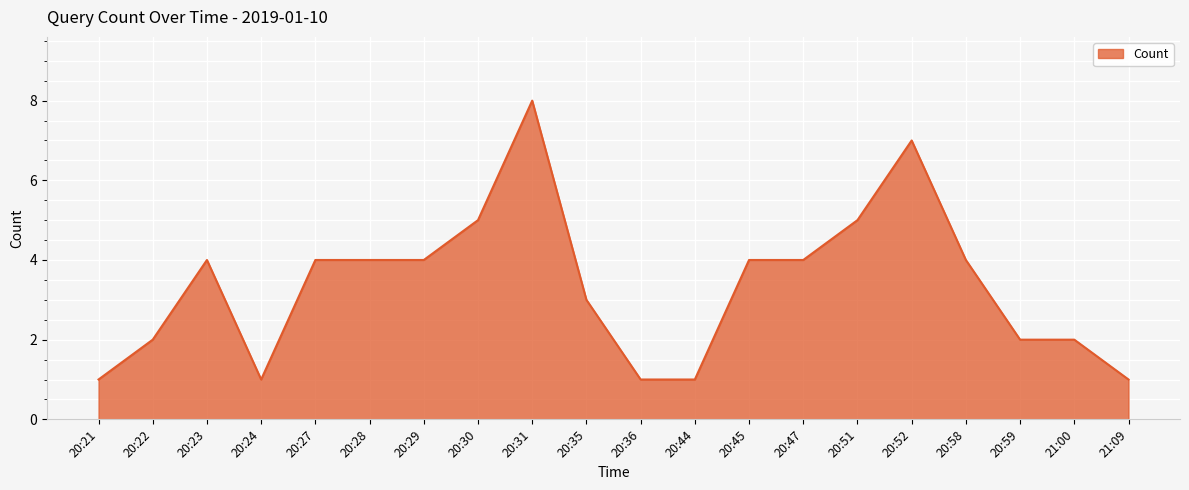

Which label corresponds to the largest value in the chart?

20:31